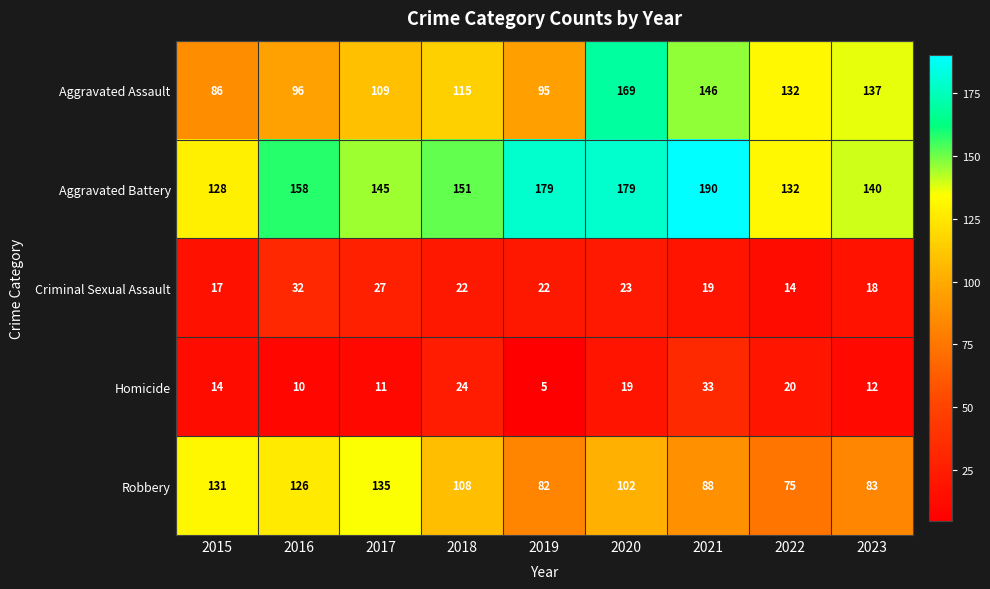

Which label corresponds to the smallest value in the chart?

2019